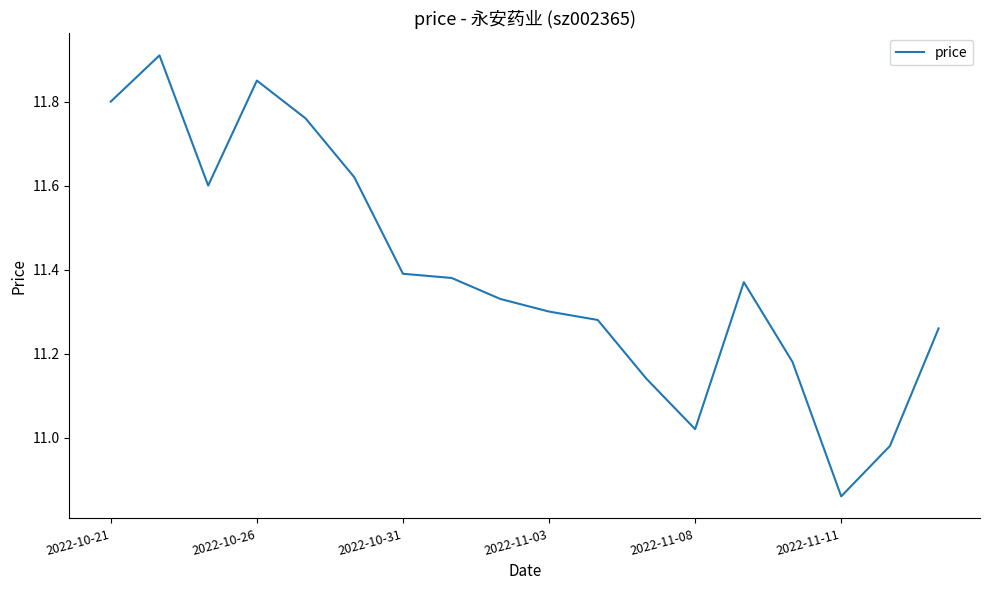

What is the maximum value shown in the chart?

11.9